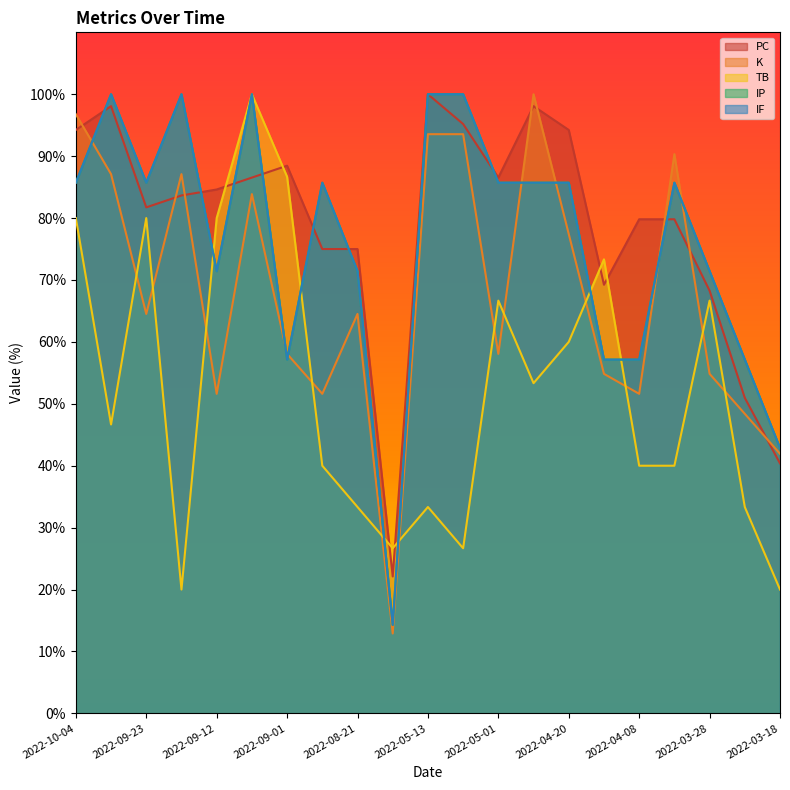

Is the value of PC at 2022-05-07 greater than the value of K at 2022-08-21?

Yes